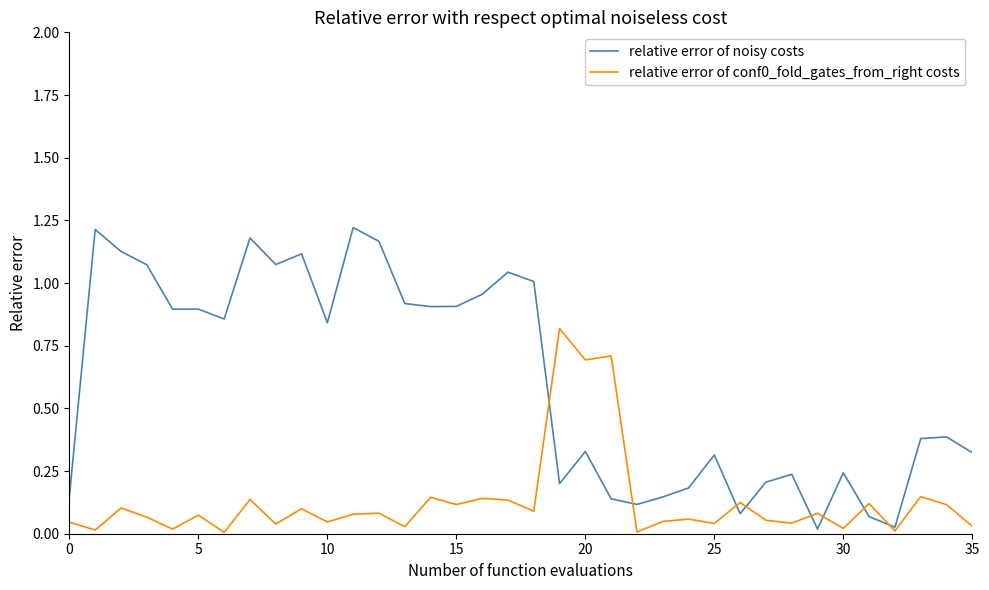

Which series has the widest spread of values?

relative error of noisy costs